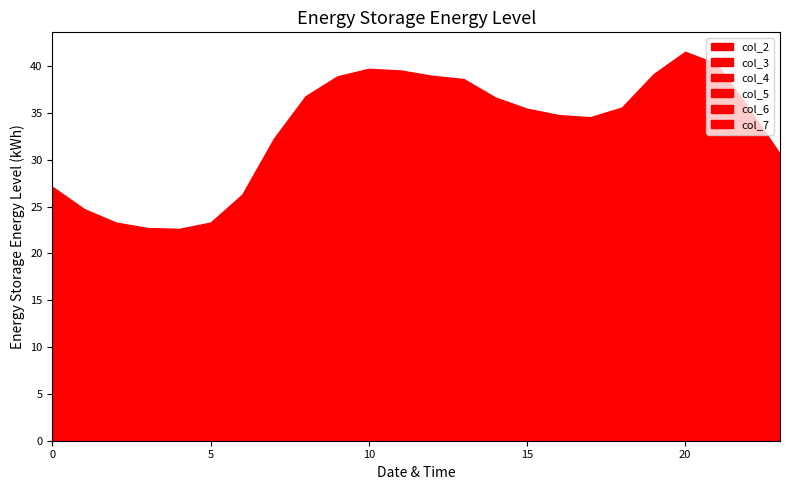

At which category is the sum across all series the highest?

20